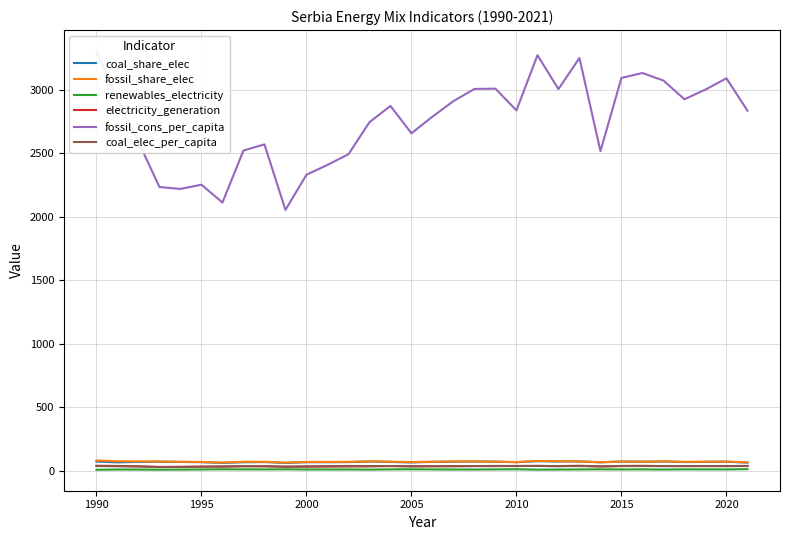

What is the maximum value for coal_share_elec?

75.5